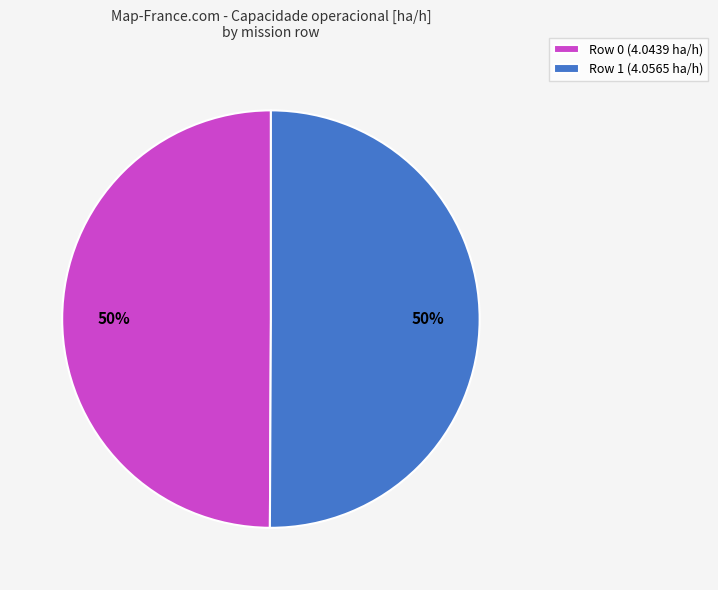

Combined, do Row 0 (4.0439 ha/h) and Row 1 (4.0565 ha/h) account for over 50%?

Yes